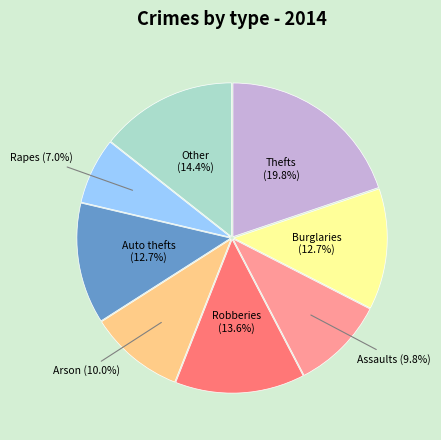

Does any single category account for the majority?

No